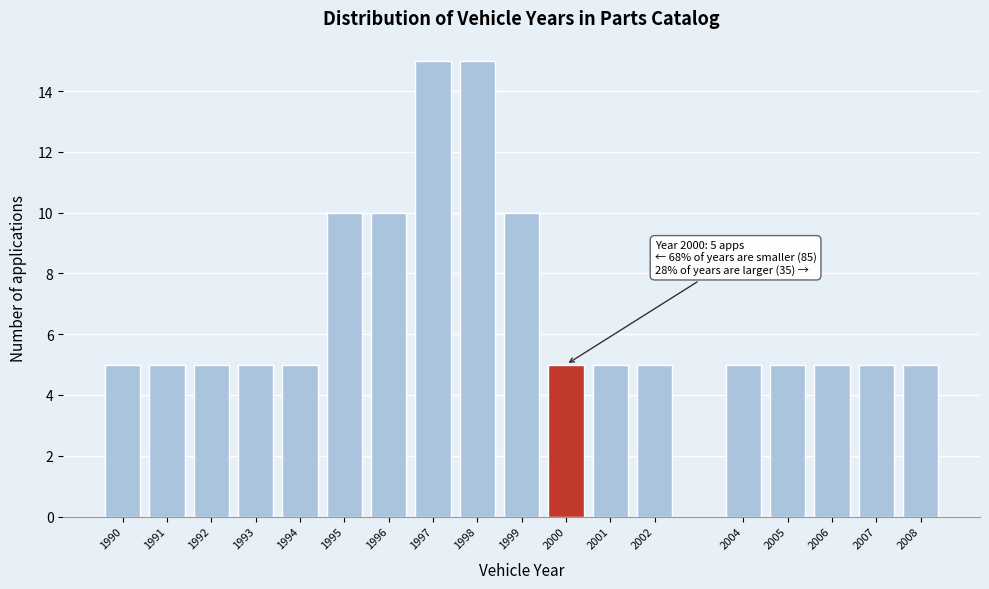

Reading left to right, what are all the values shown in this chart?

1990=5	1991=5	1992=5	1993=5	1994=5	1995=10	1996=10	1997=15	1998=15	1999=10	2000=5	2001=5	2002=5	2004=5	2005=5	2006=5	2007=5	2008=5